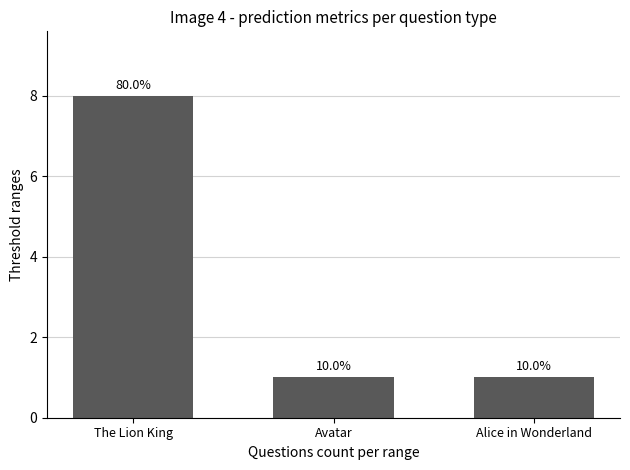

Which label corresponds to the smallest value in the chart?

Avatar